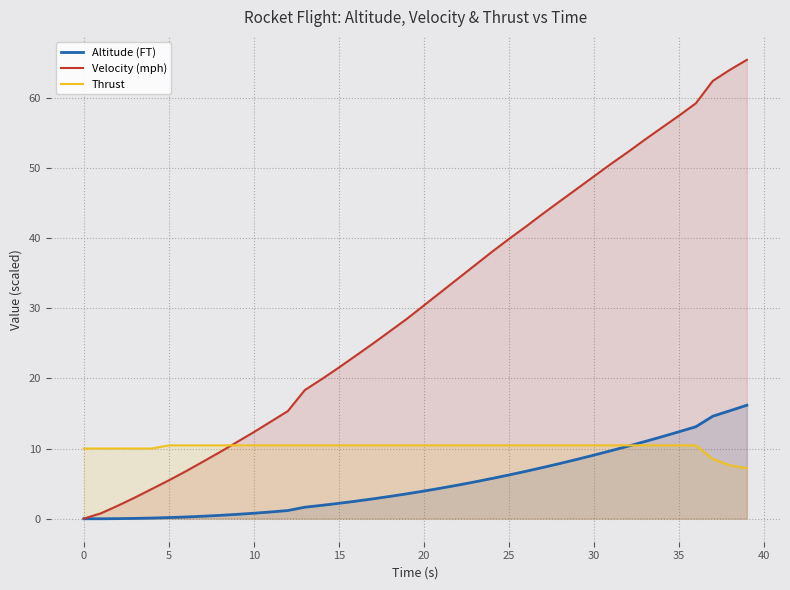

True or false: Altitude (FT) has a value of 3.9 at 20.

True